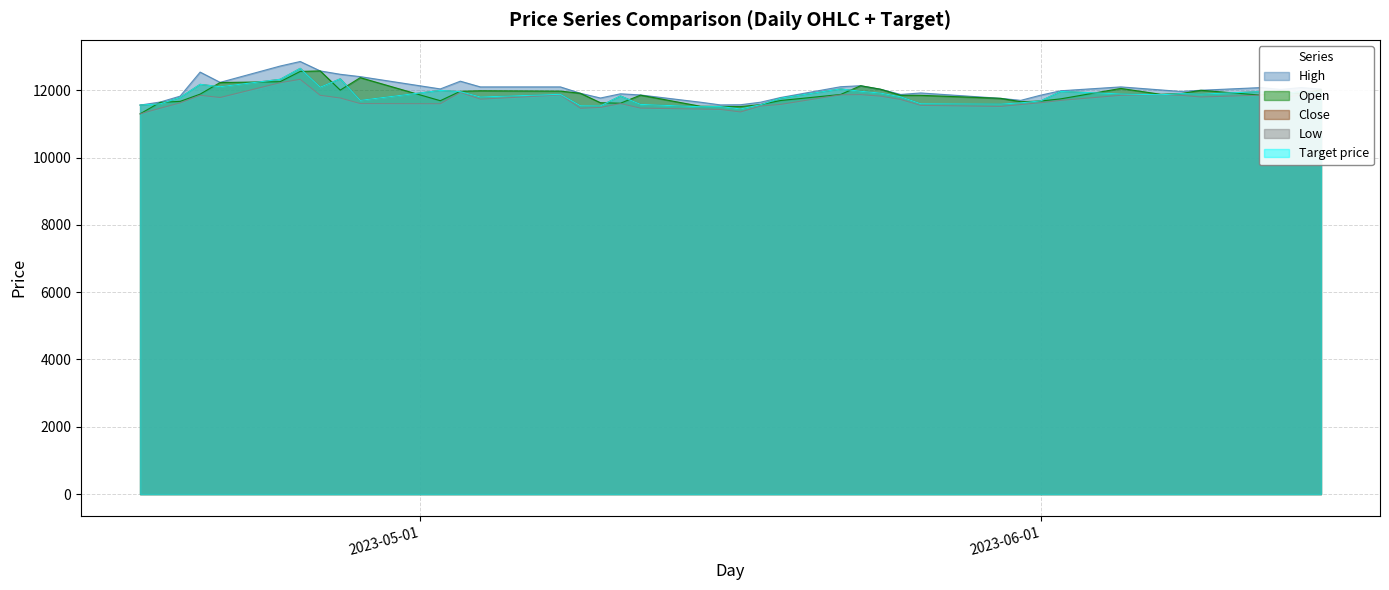

At which category is the sum across all series the highest?

2023-04-25